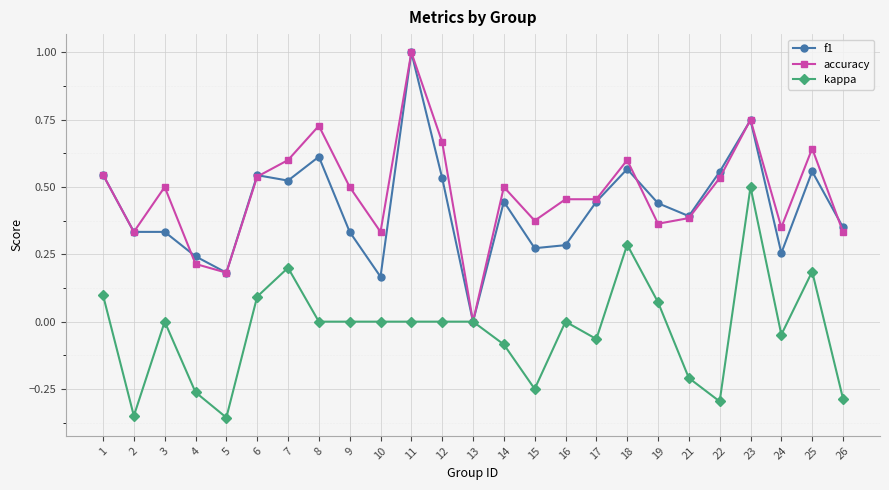

The value of accuracy at 18 is 0.8. True or false?

False